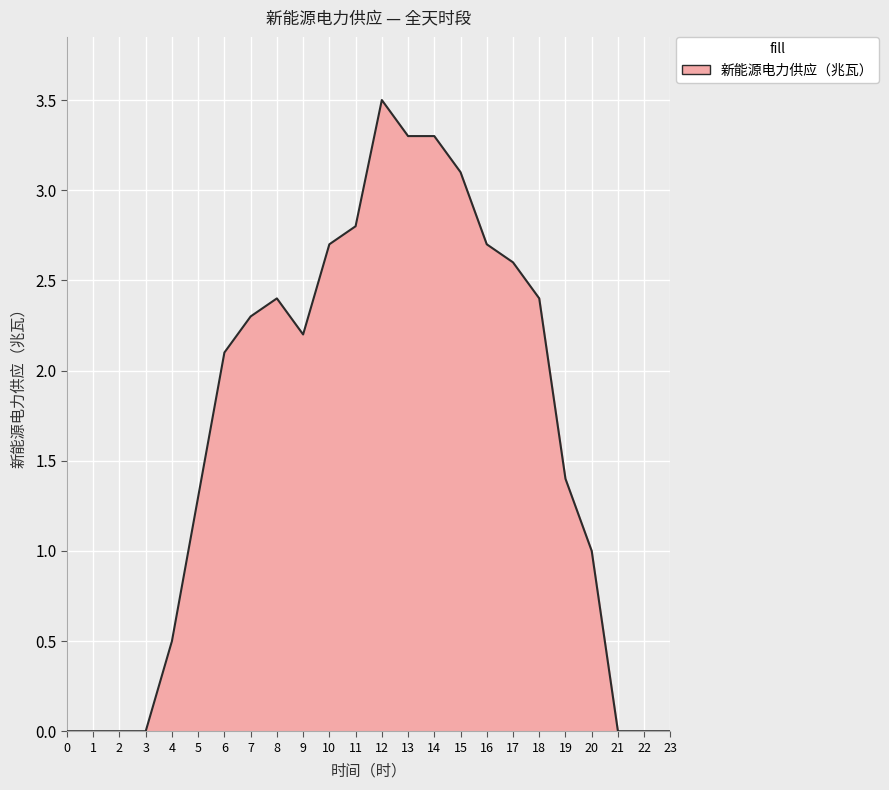

Does the chart have visible grid lines?

Yes